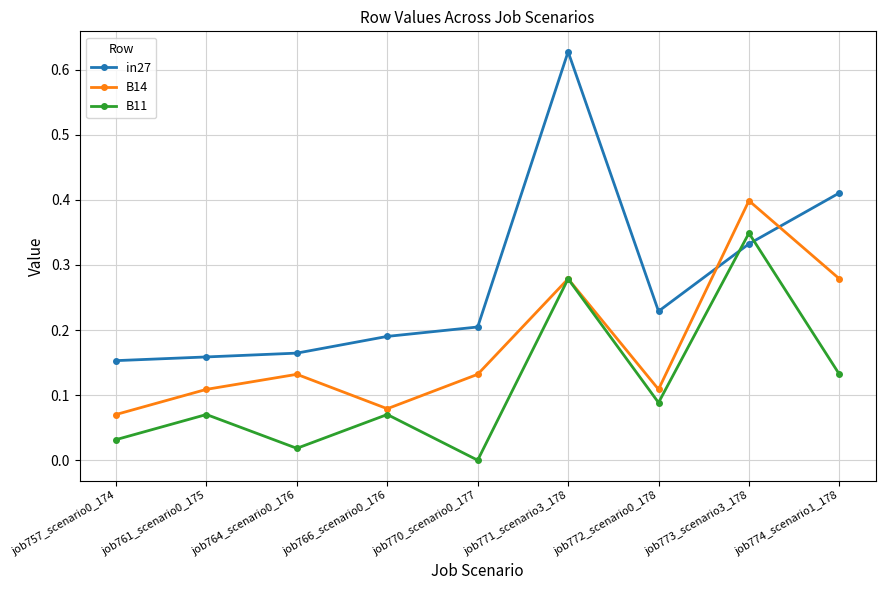

List the series in order of their peak value, lowest first.

B11, B14, in27